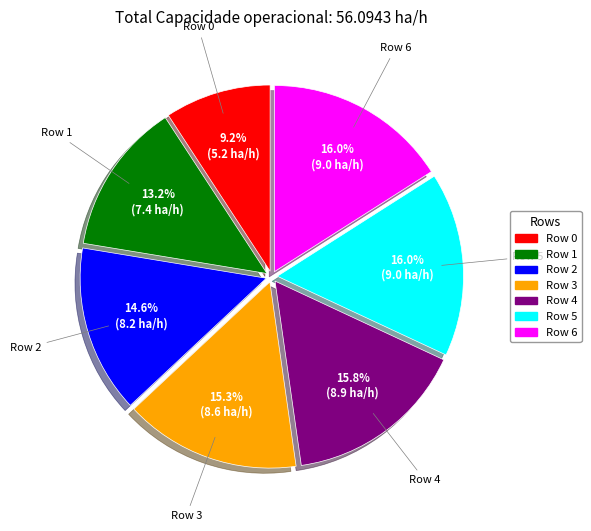

Is there any slice that represents more than half of the pie?

No